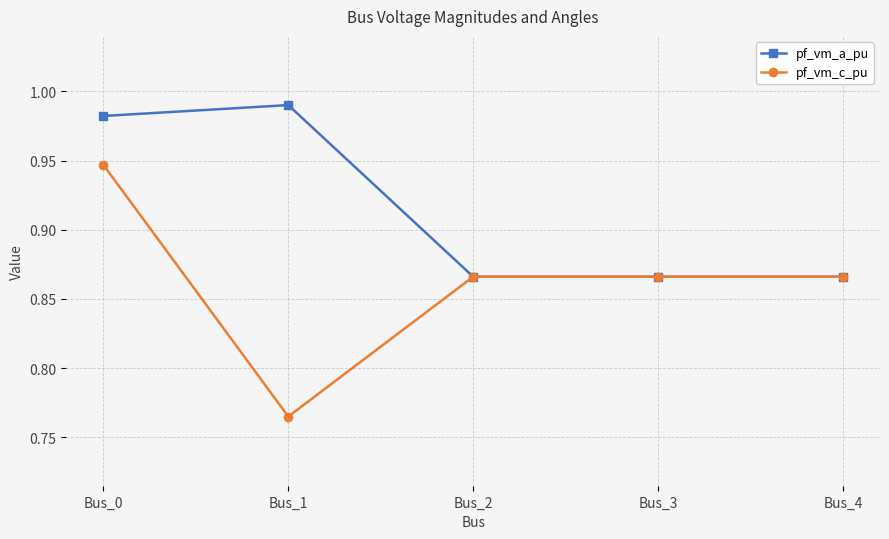

The pf_vm_a_pu series shows 0.6 at Bus_1. True or false?

False